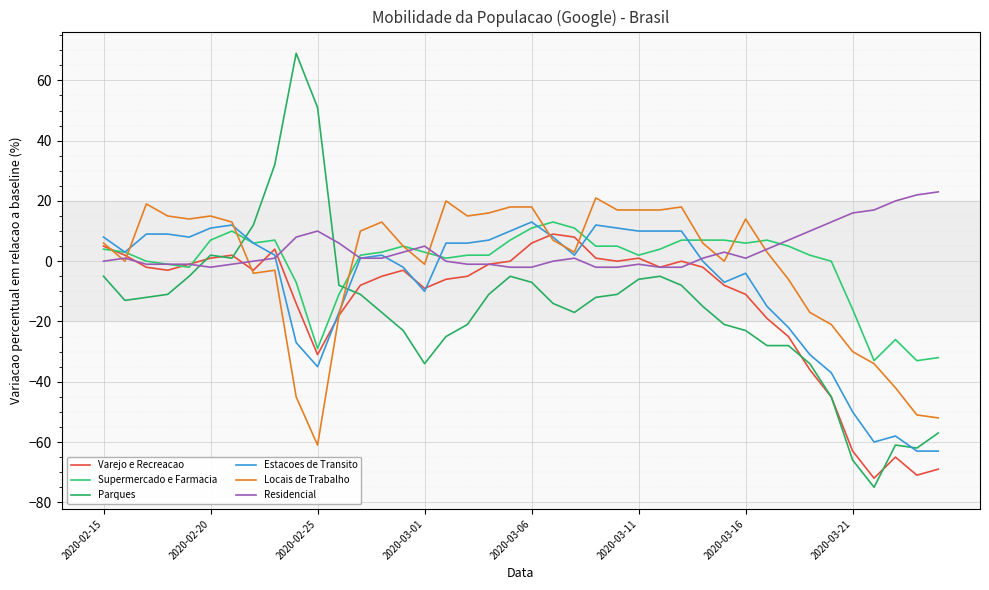

True or false: Supermercado e Farmacia and Locais de Trabalho cross at least once.

True